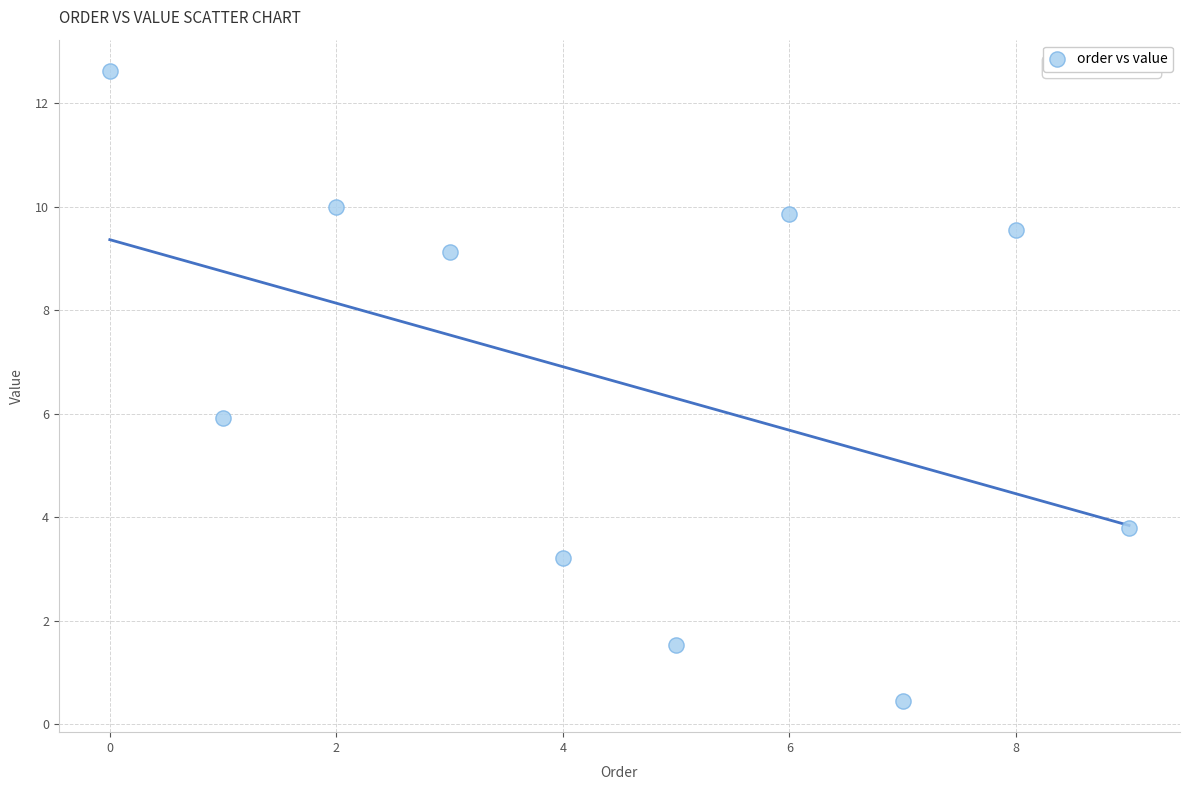

What is the range of Y values (max minus min)?

12.2